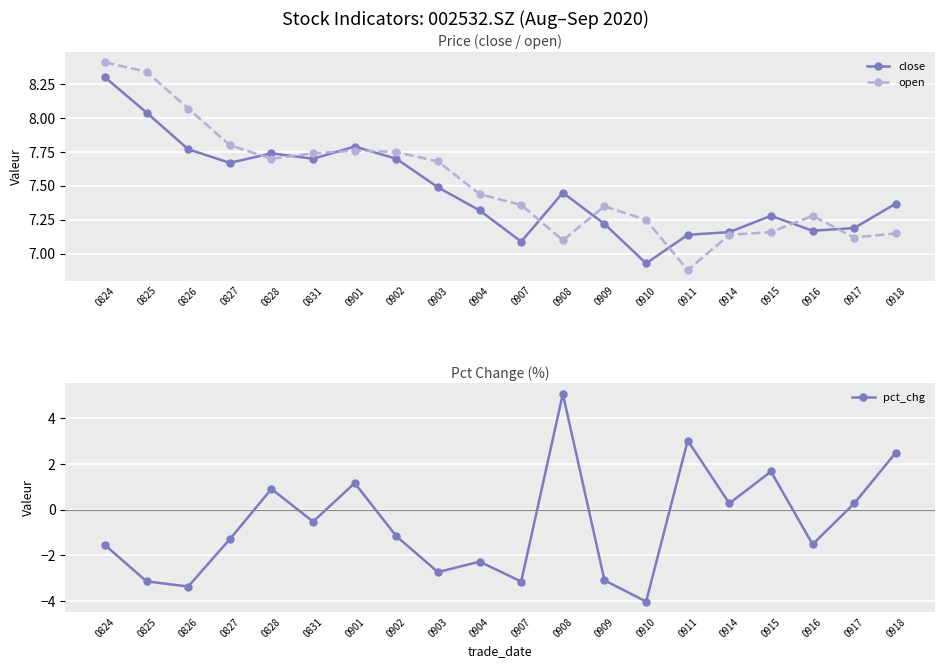

What is the total value across all series at 0909?

11.5